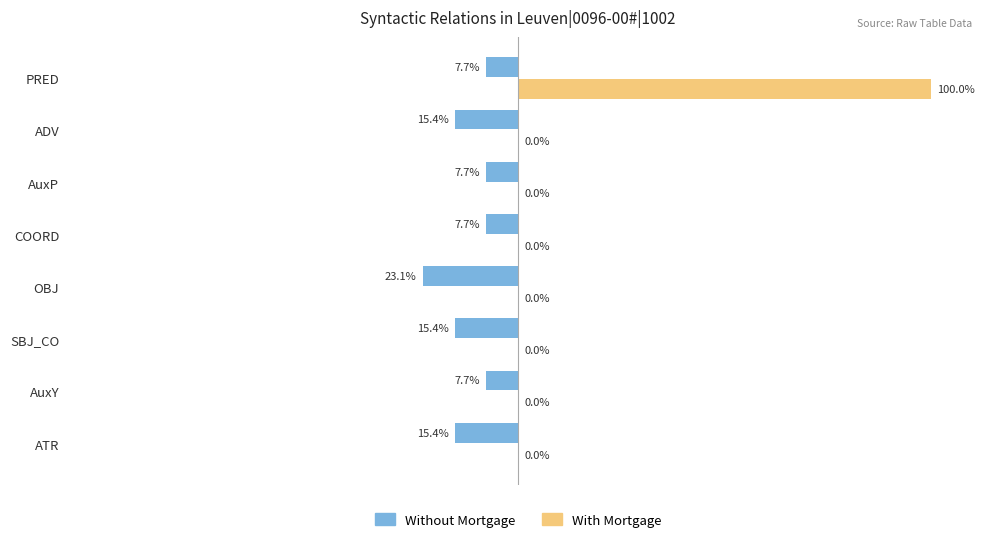

Is the value of With Mortgage at OBJ greater than the value of Without Mortgage at SBJ_CO?

Yes